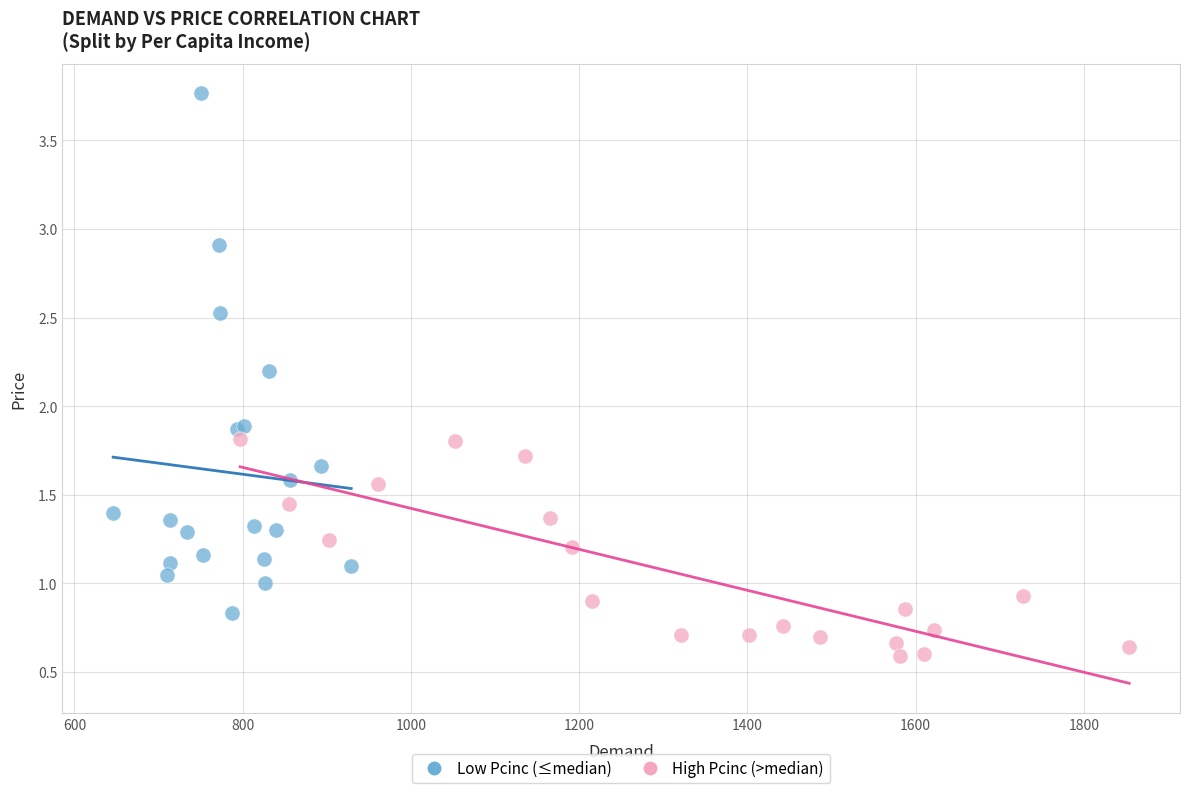

What are all the series names shown in the legend?

Low Pcinc (≤median), High Pcinc (>median)